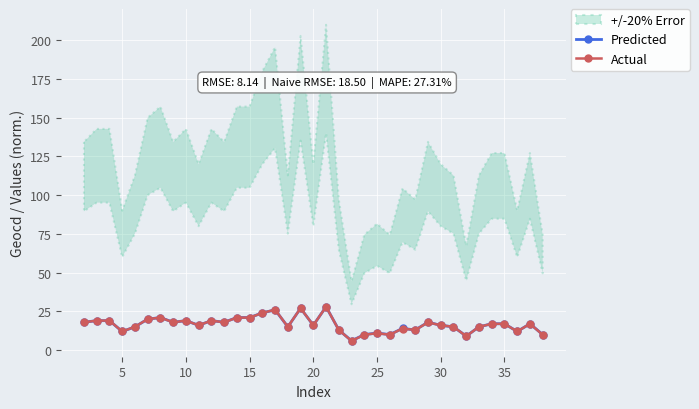

What is the minimum value for Predicted?

6.0